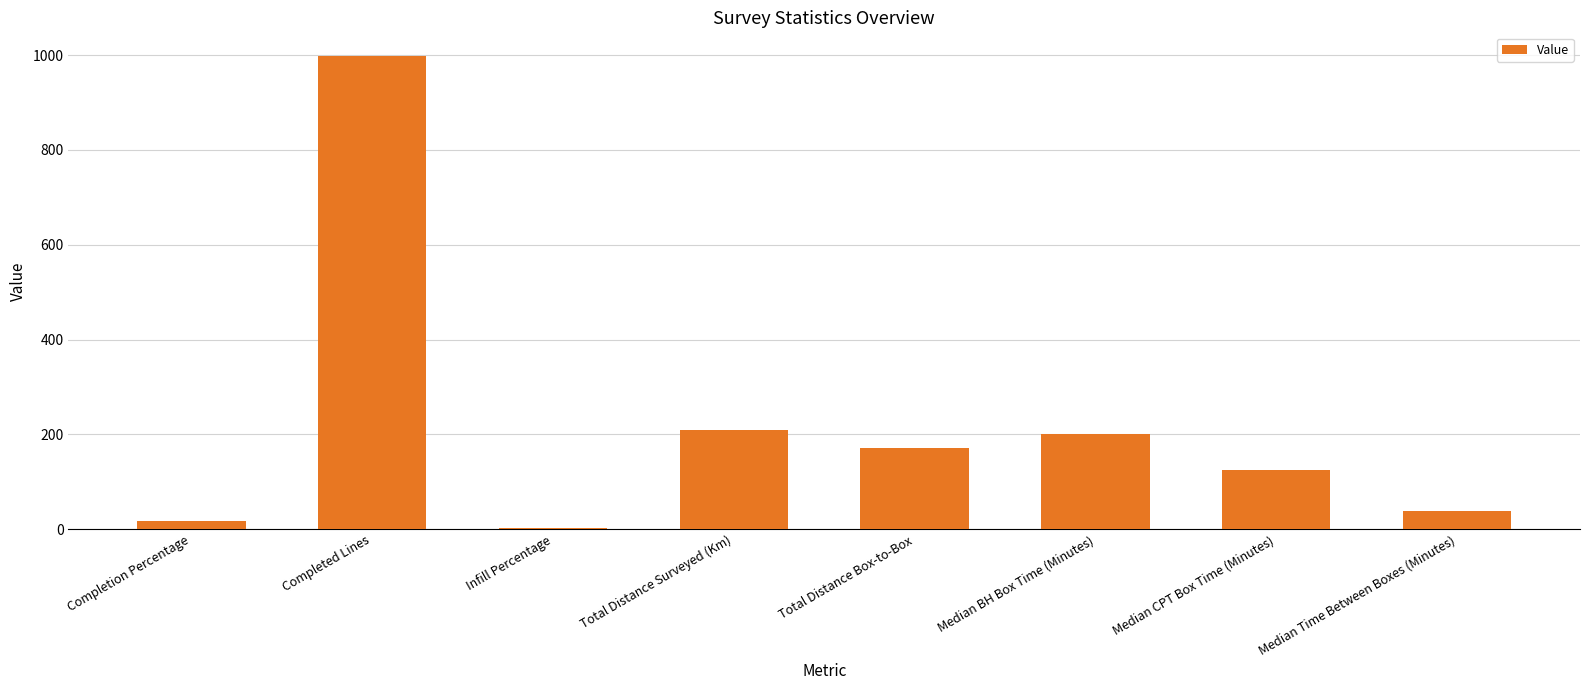

The value at Total Distance Surveyed (Km) is 209.8. True or false?

True